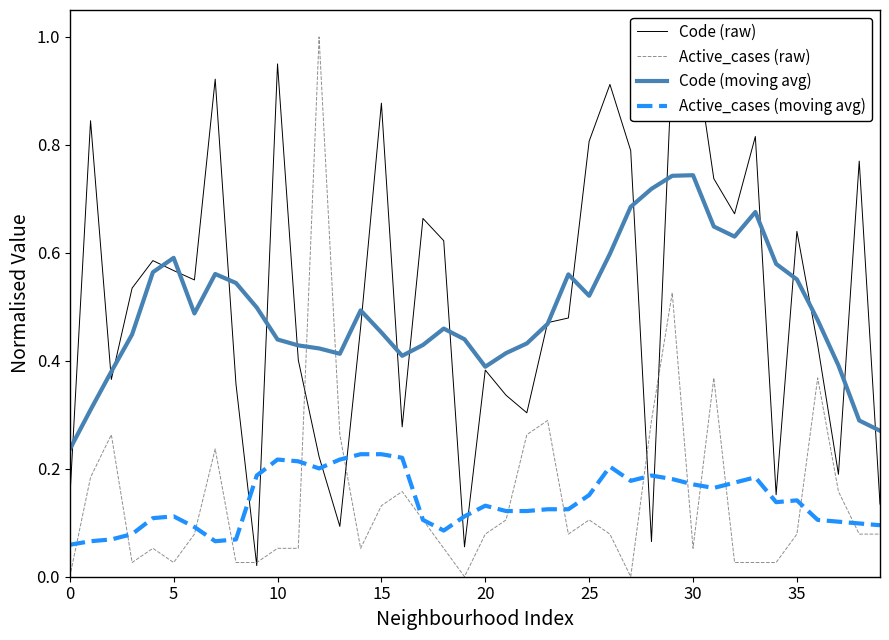

Does the chart display data point markers on the line(s)?

No